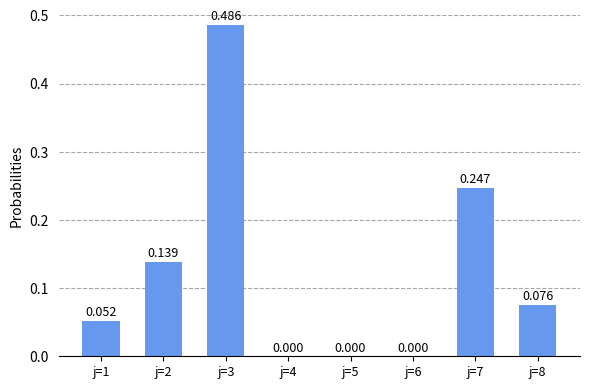

How many values are above zero?

5